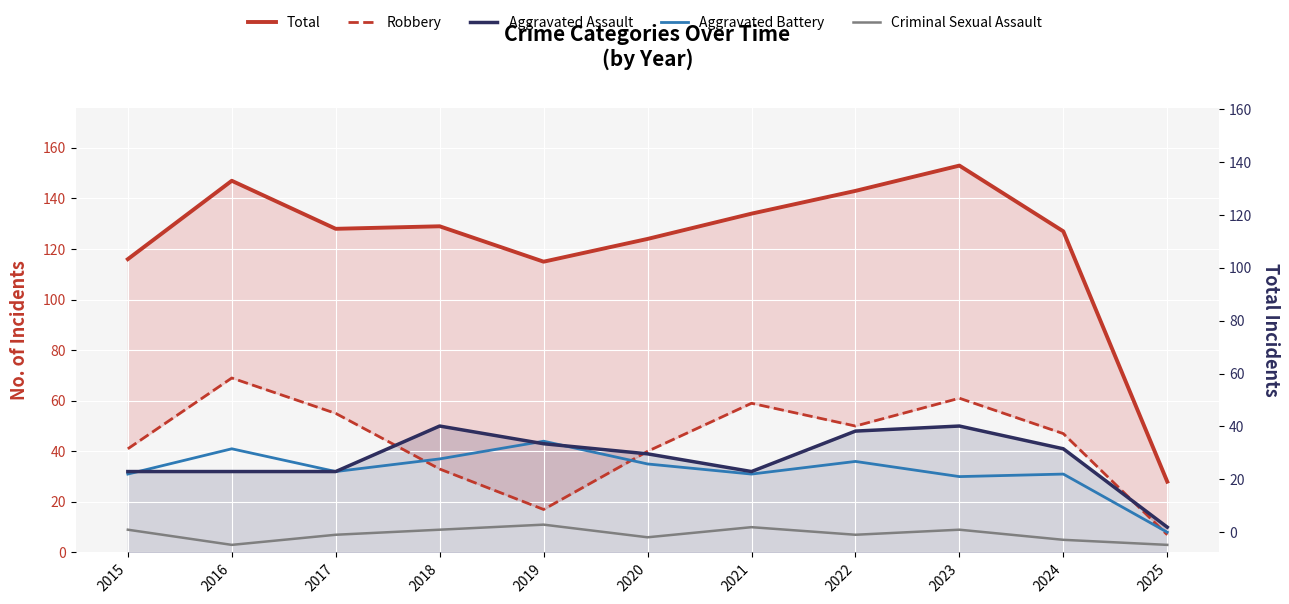

What is the value of the Aggravated Battery point at the 3rd from the left?

32